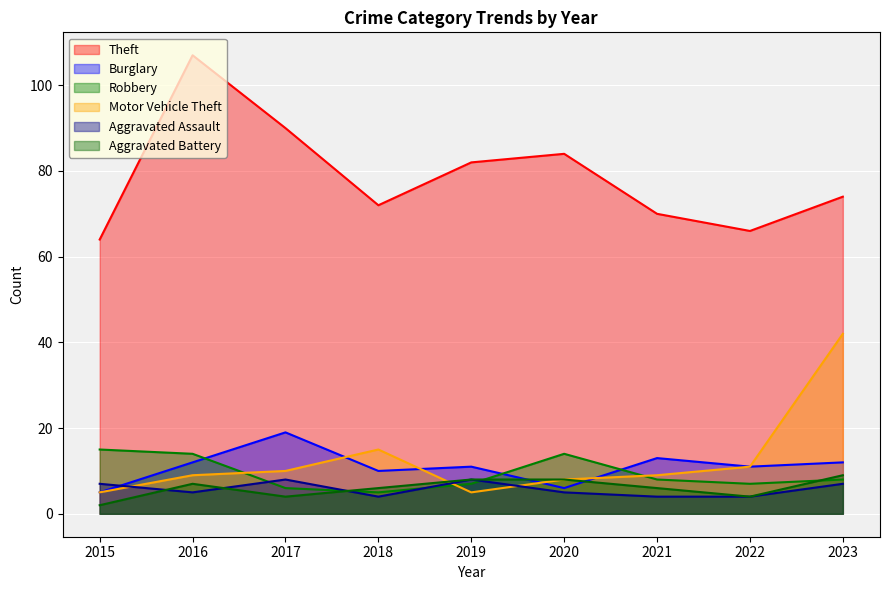

What is the sum of all Burglary values?

99